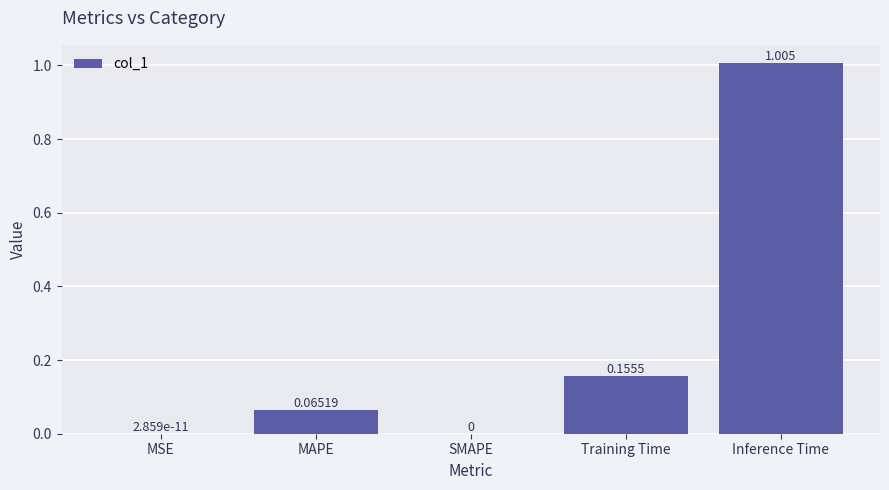

Which label corresponds to the largest value in the chart?

Inference Time